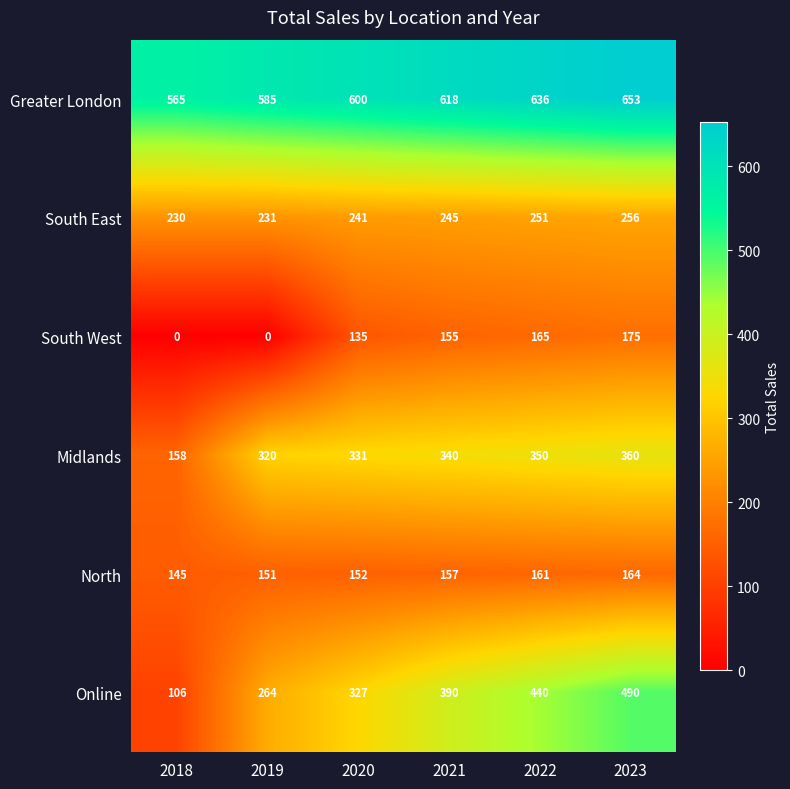

What is the difference between the South West values at 2021 and 2019?

155